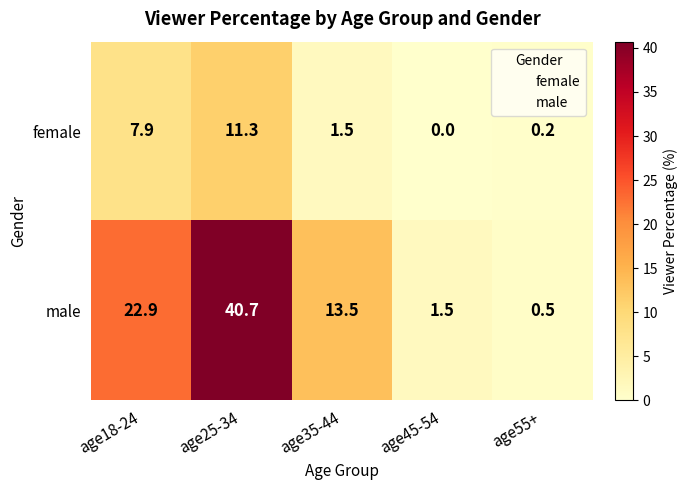

Where does the female series first go above 1?

age18-24